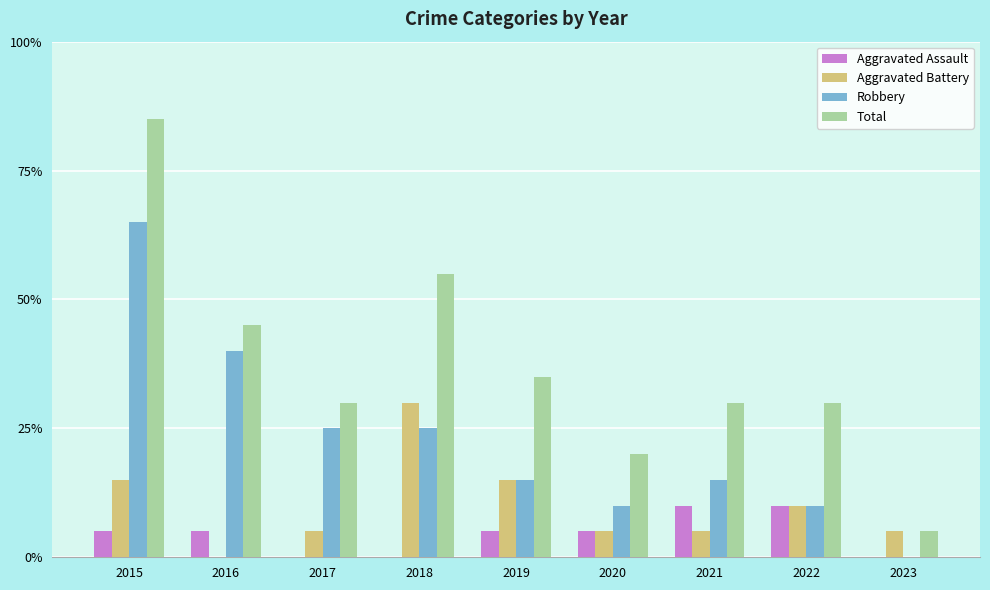

What are all the series names shown in the legend?

Aggravated Assault, Aggravated Battery, Robbery, Total